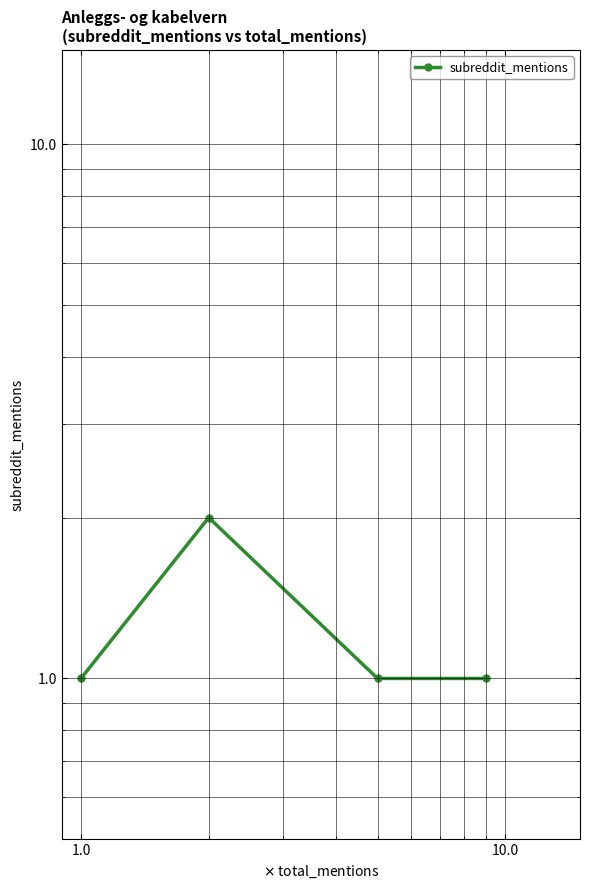

Count the number of values greater than 1.

1